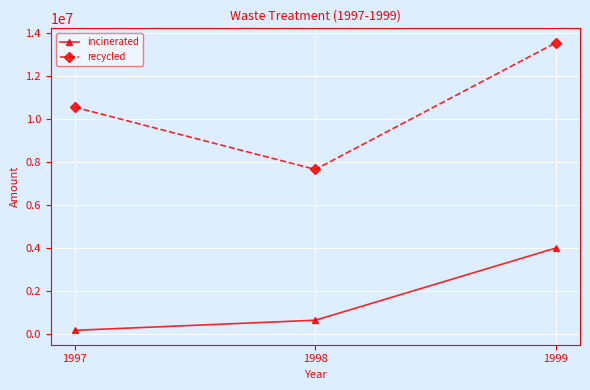

What is the difference between the highest and lowest values at 1999?

9524171